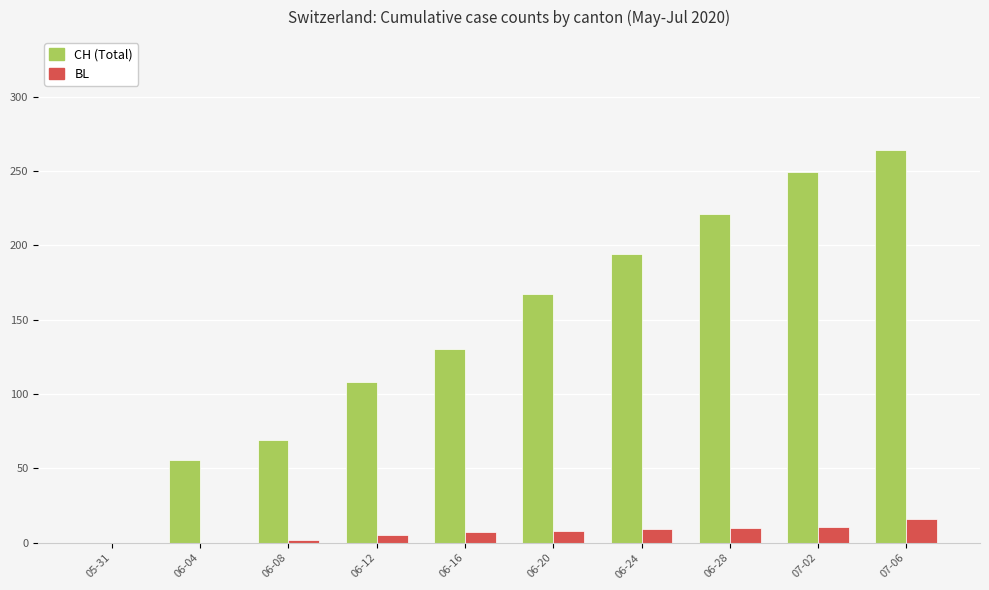

Which category has the highest value across all series?

07-06